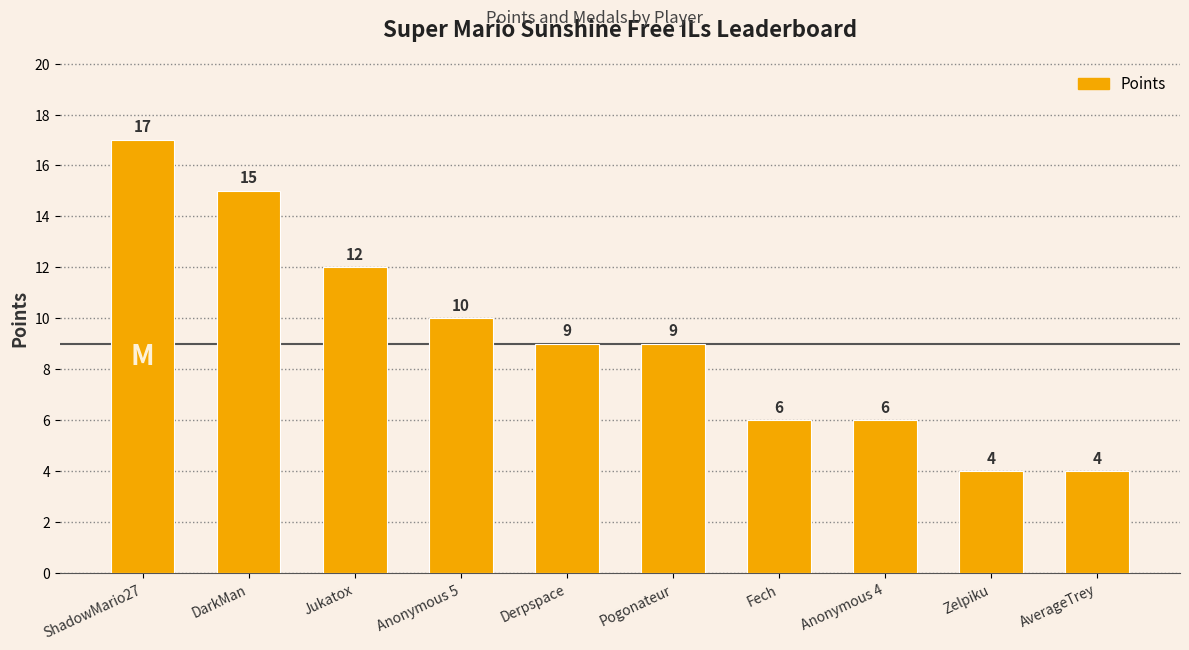

What position from the right is Zelpiku?

2